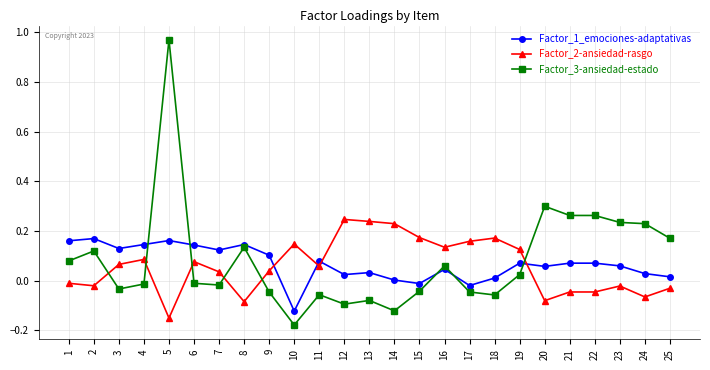

True or false: Factor_3-ansiedad-estado has more than 0 interior local peaks.

True